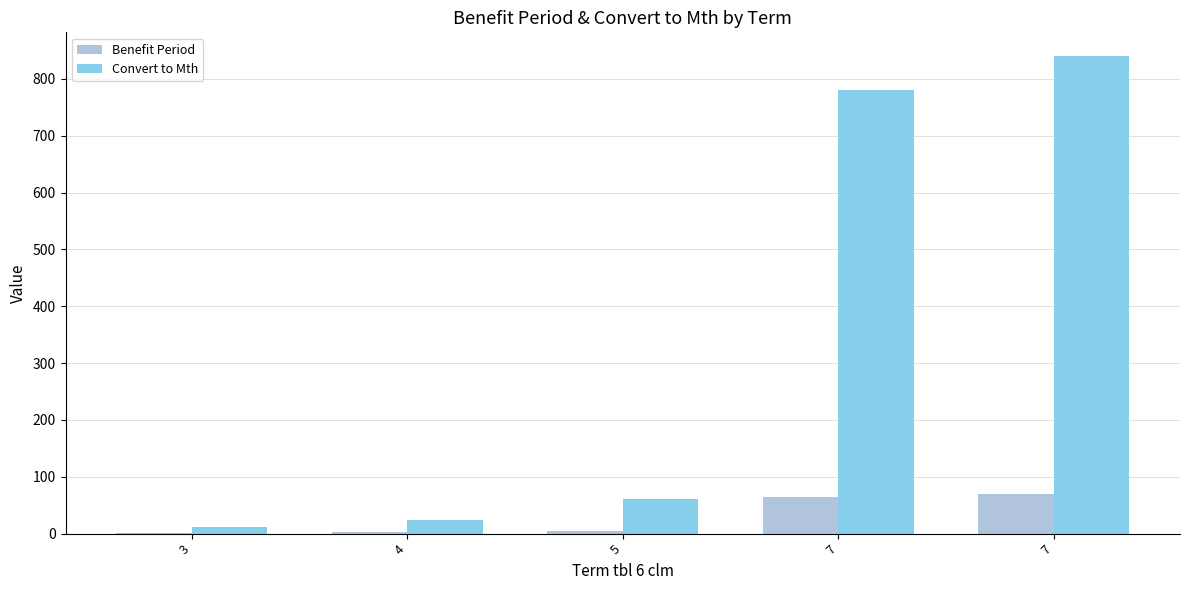

Is the value of Convert to Mth at 3 greater than the value of Benefit Period at 4?

Yes